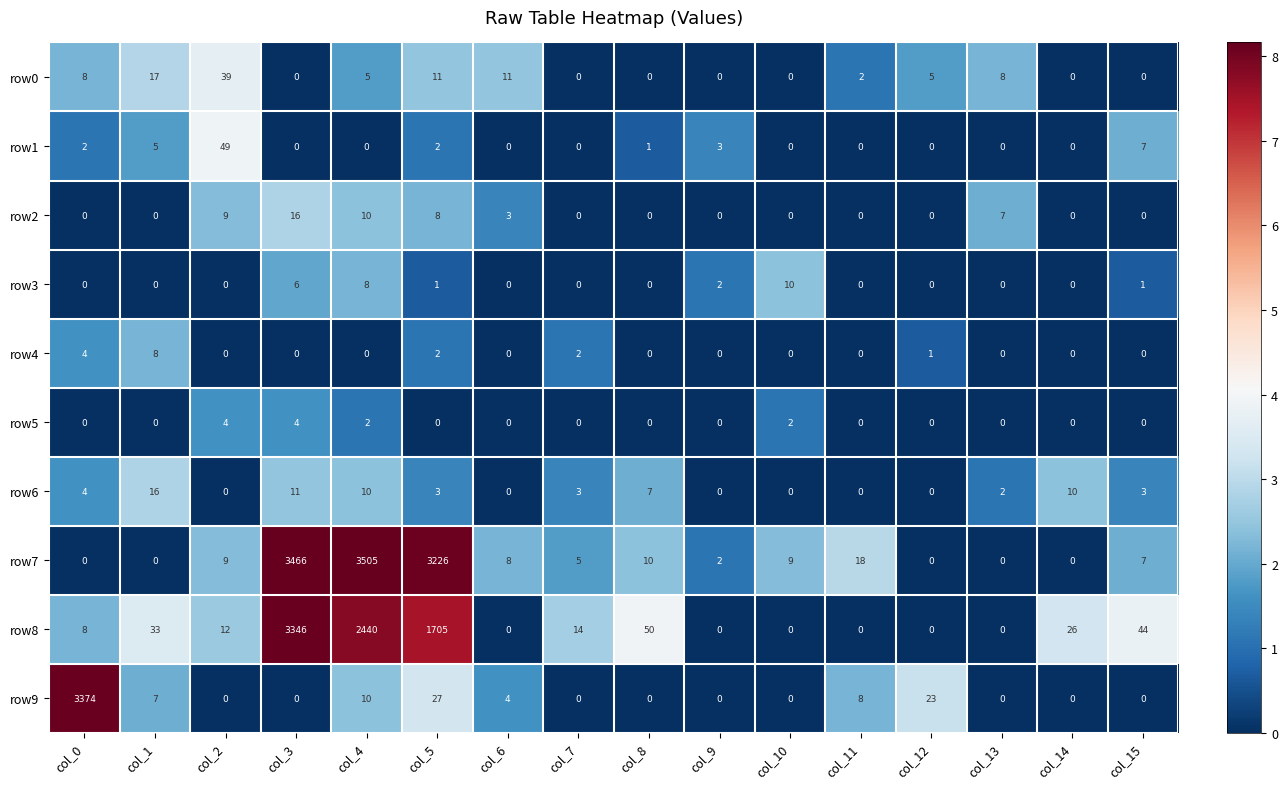

Which series changed the most between col_1 and col_5?

row7